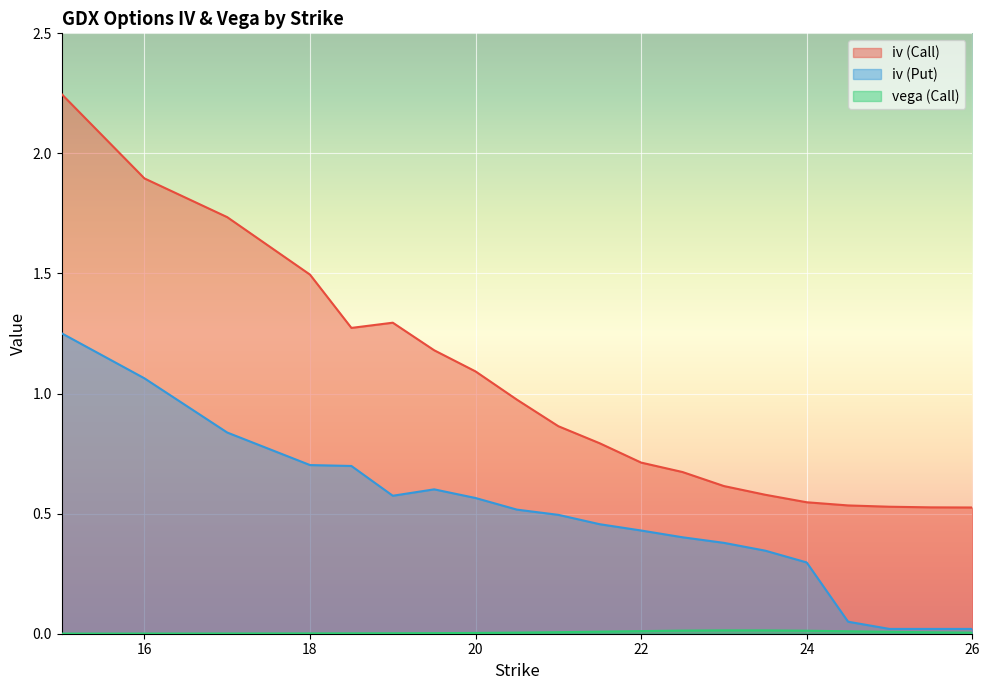

At which category does iv (Call) reach its first local valley?

18.5